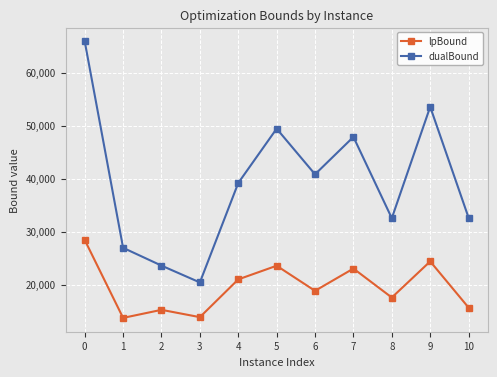

What is the sum of all lpBound values?

215344.6